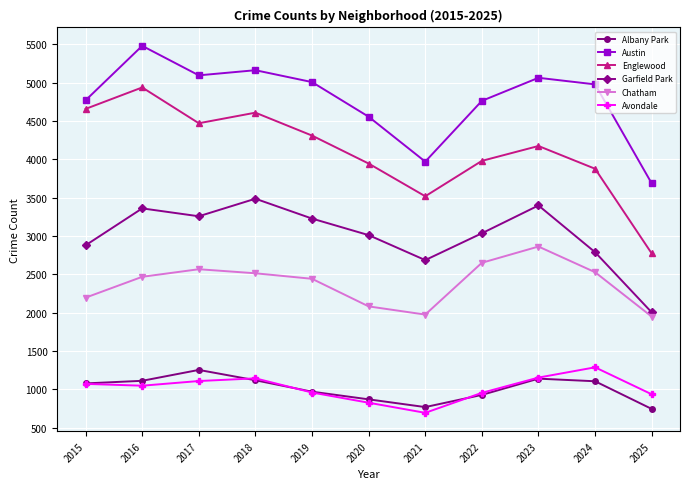

Which series has the widest spread of values?

Englewood